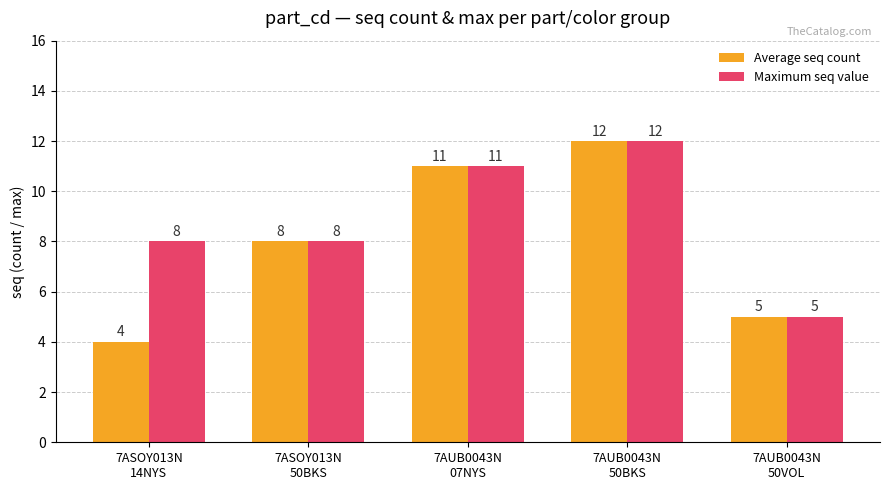

At which category does the chart reach its minimum across all series?

7ASOY013N
14NYS